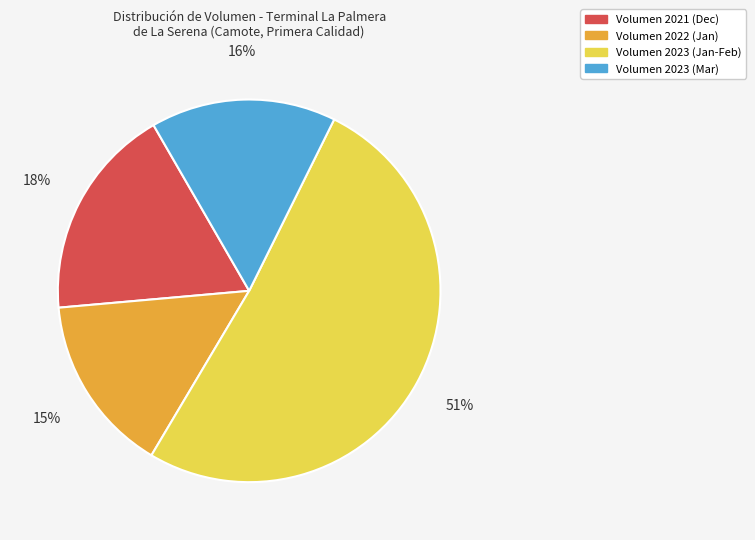

Combined, do Volumen 2021 (Dec) and Volumen 2023 (Mar) account for over 50%?

No